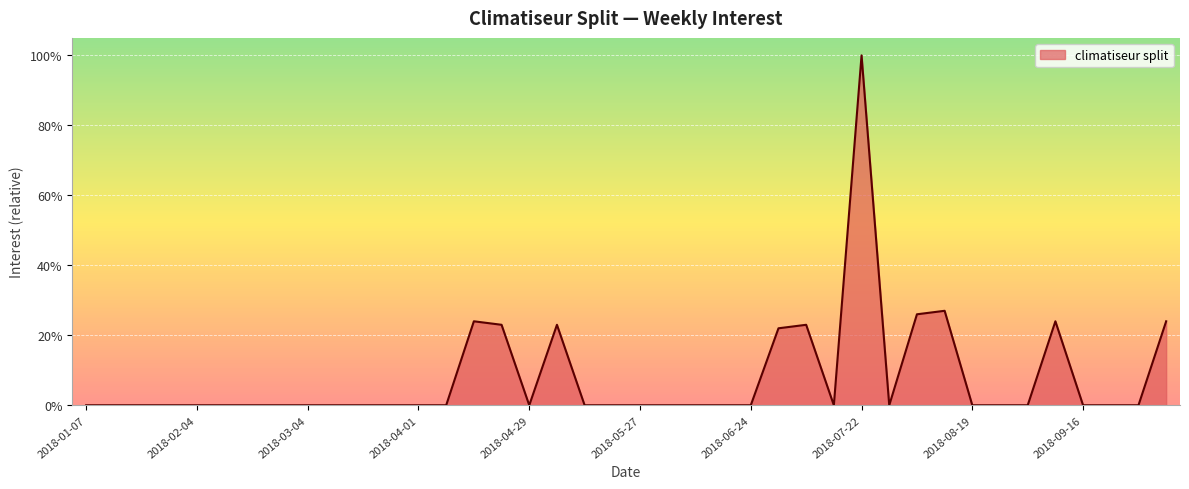

What is the greatest value displayed?

100